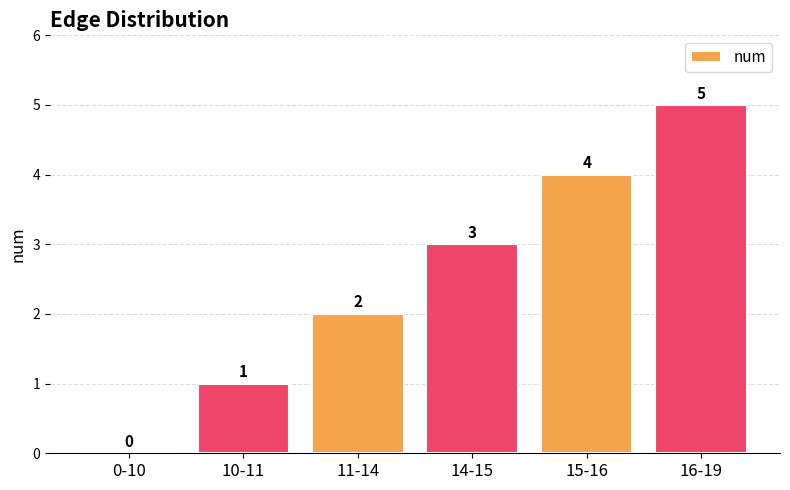

What is the sum of all values?

15